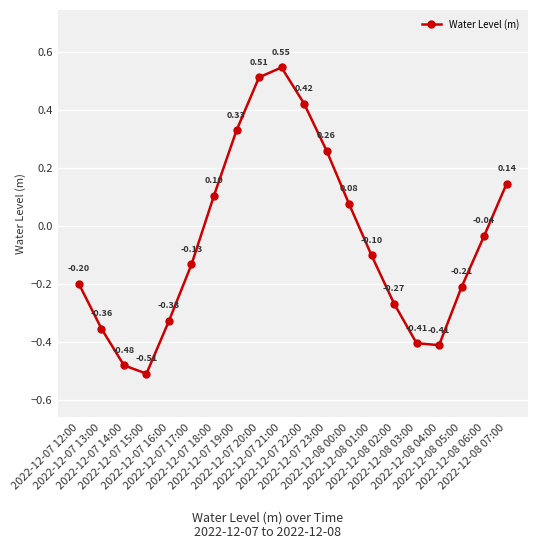

What is the sum of all values?

-1.1